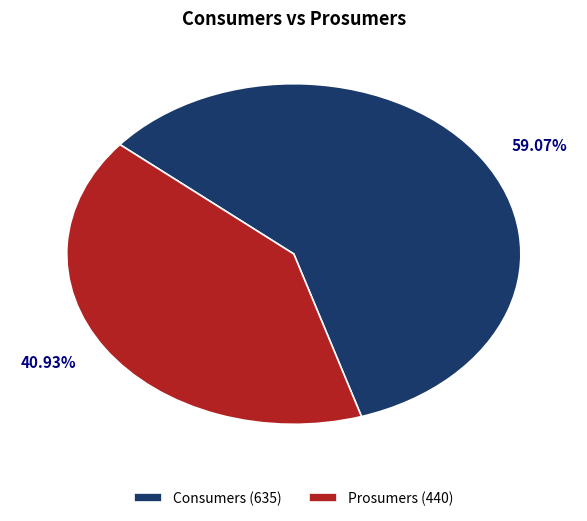

Count the number of slices in the pie.

2